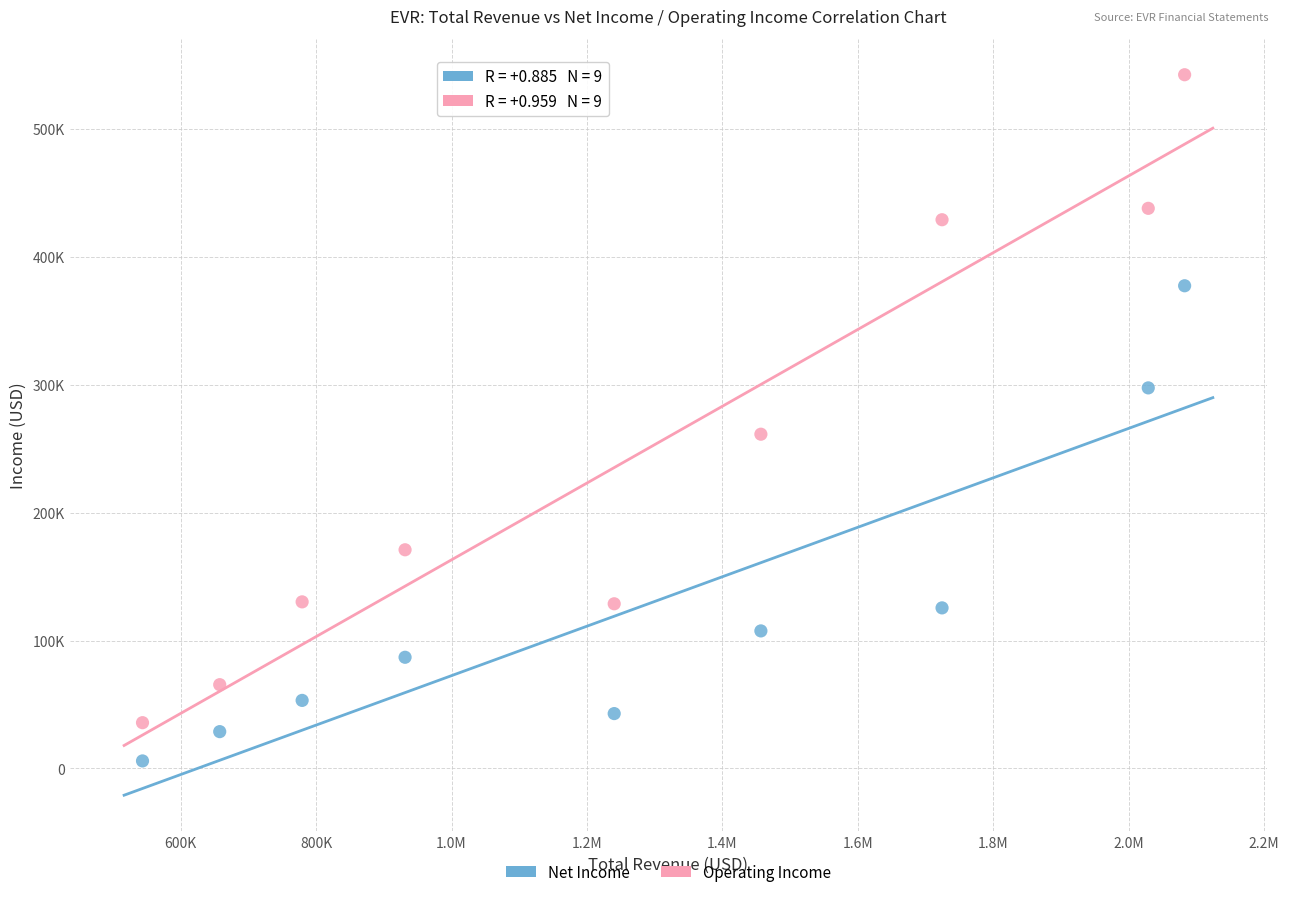

Which series contains the highest Y value?

Operating Income